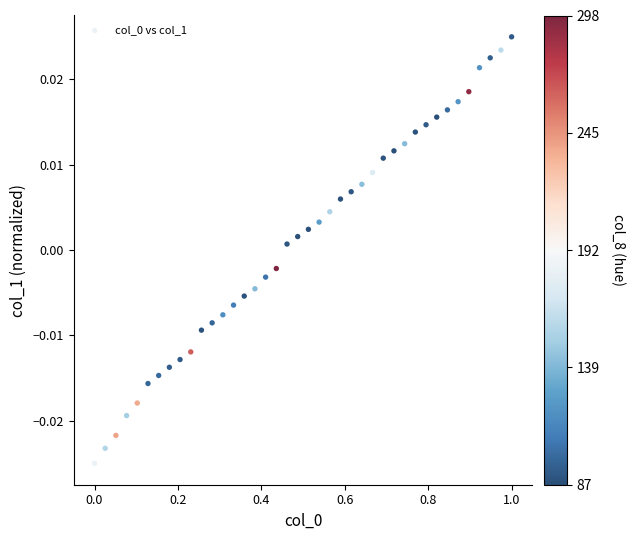

What is the range of X values (max minus min)?

1.0